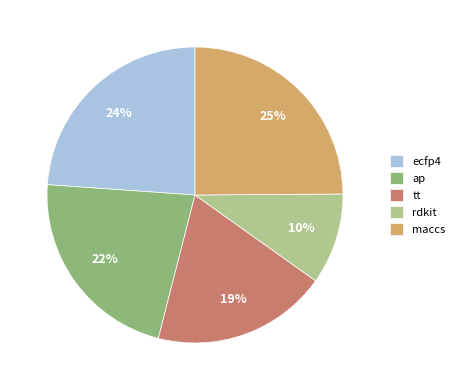

Do maccs and ecfp4 together represent more than half of the pie?

No